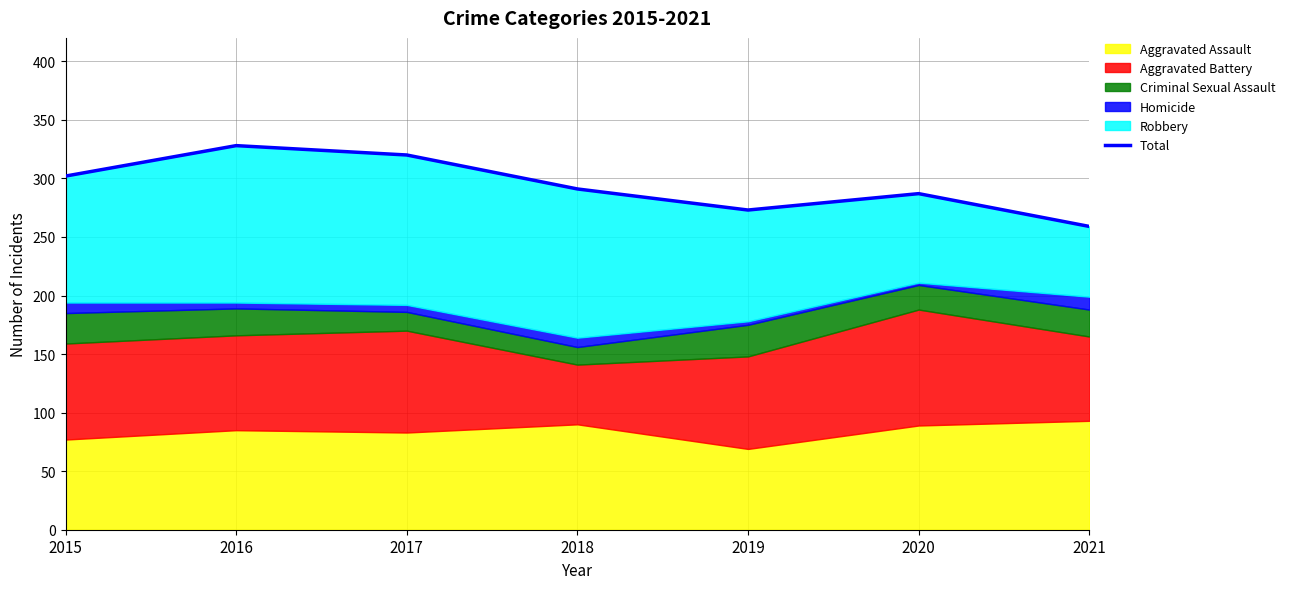

Rank the categories by value from highest to lowest.

2016, 2017, 2015, 2018, 2020, 2019, 2021